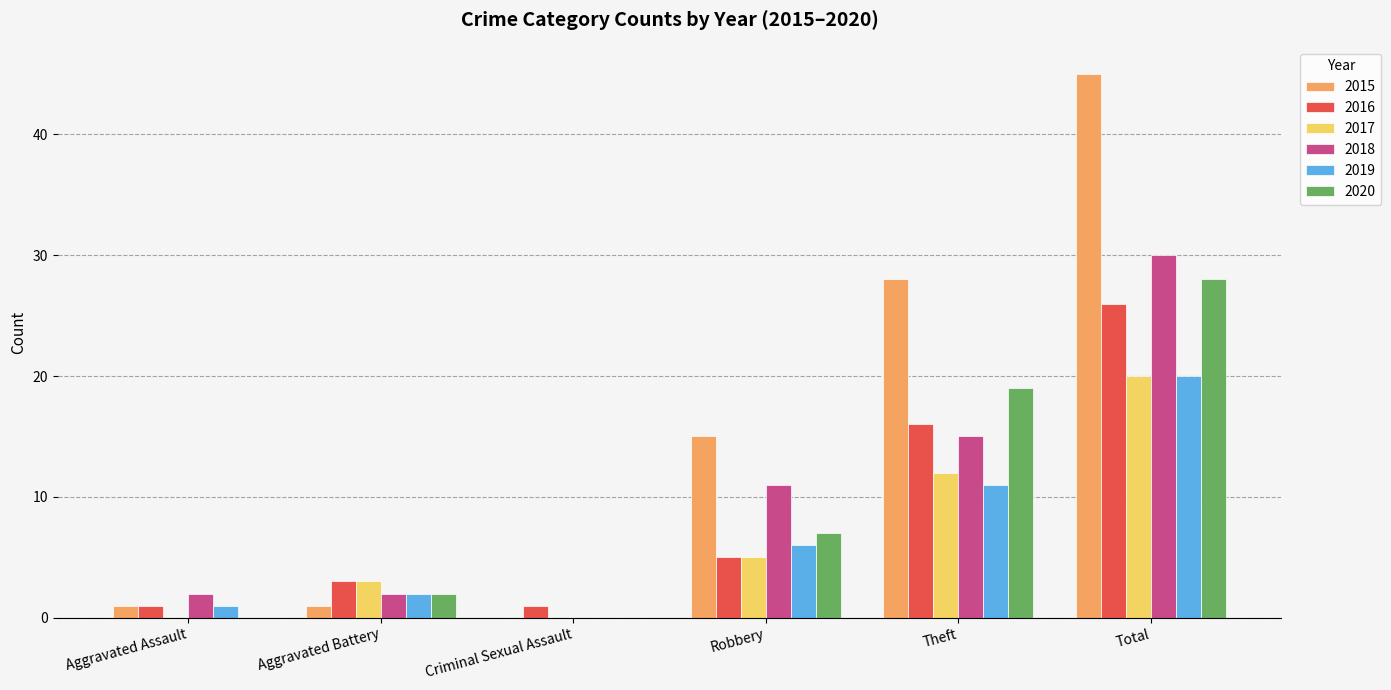

Between Aggravated Assault and Criminal Sexual Assault, which series saw the biggest shift?

2018